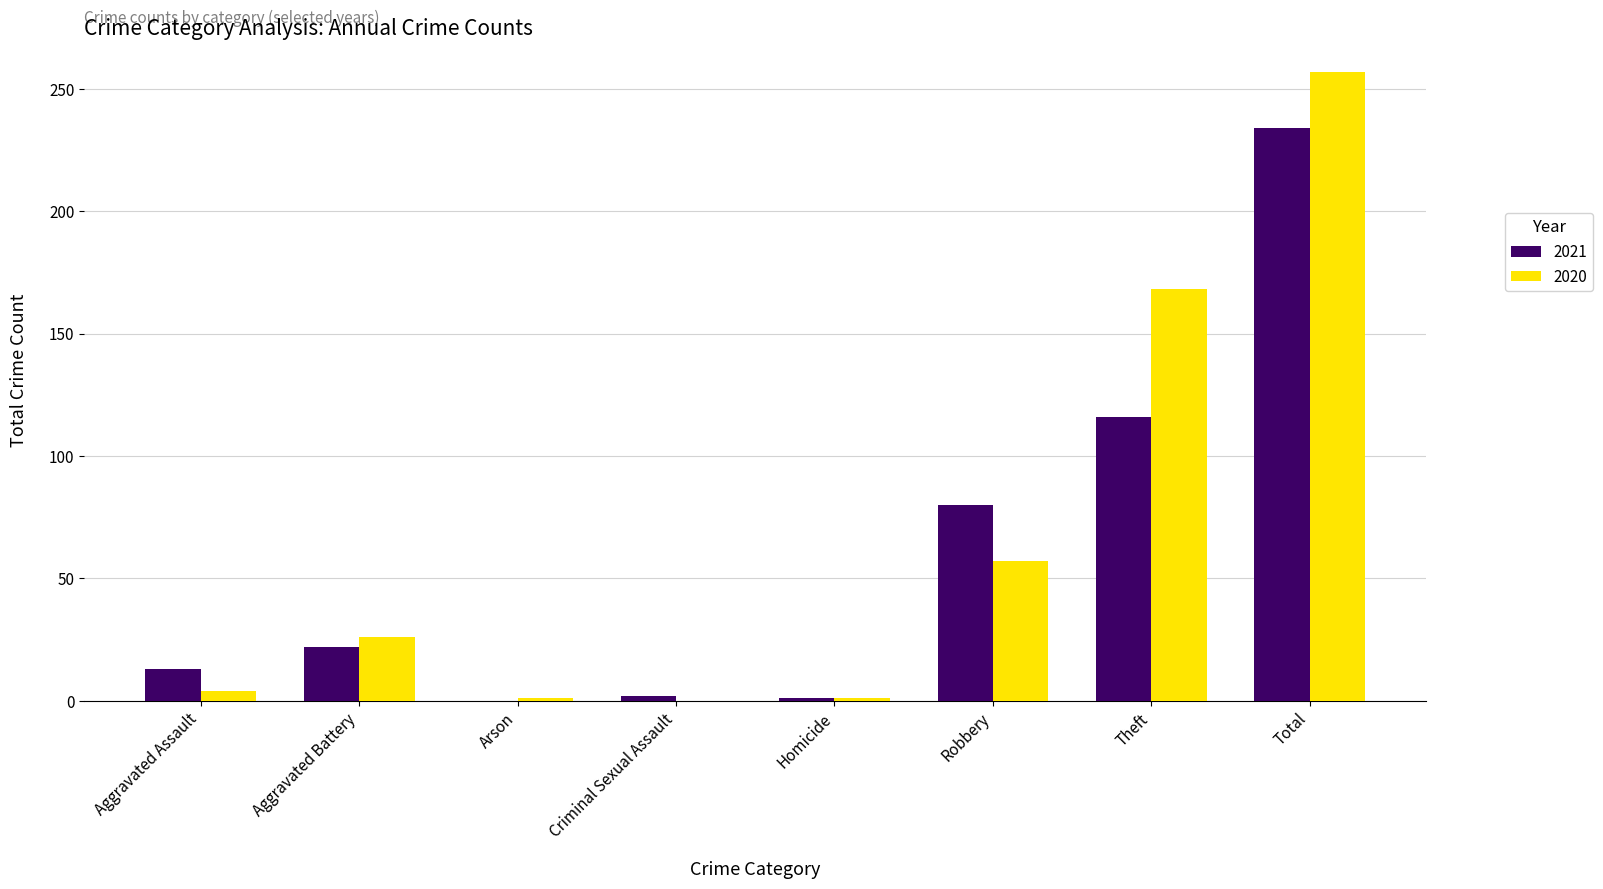

Which series changed the most between Arson and Theft?

2020